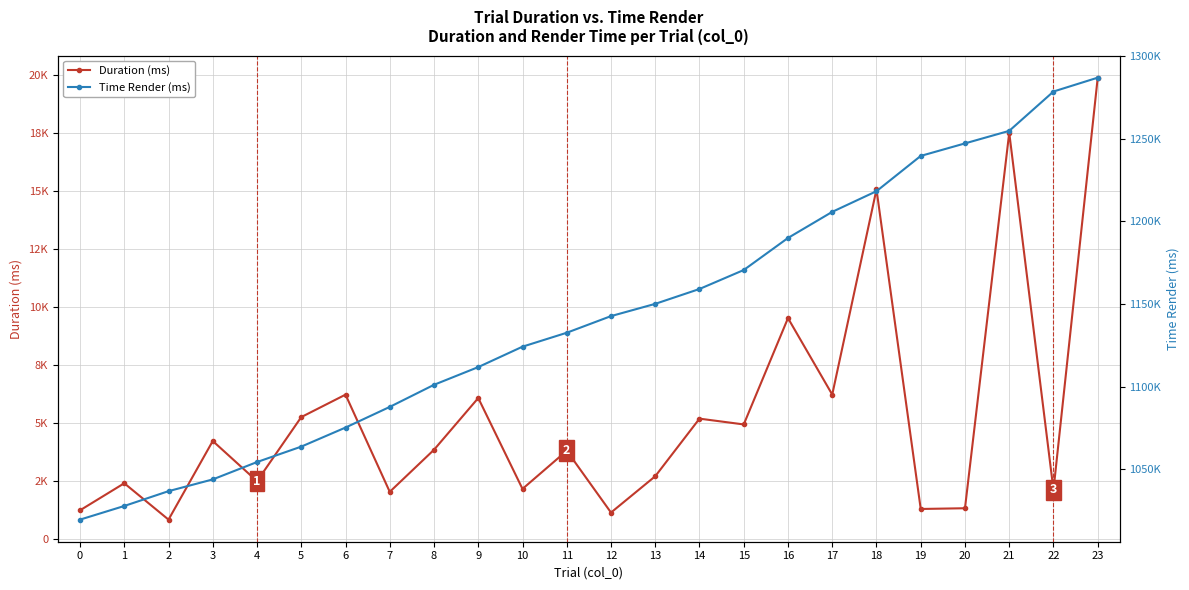

Is it true that Time Render (ms) equals 1852371.0 at 13?

False